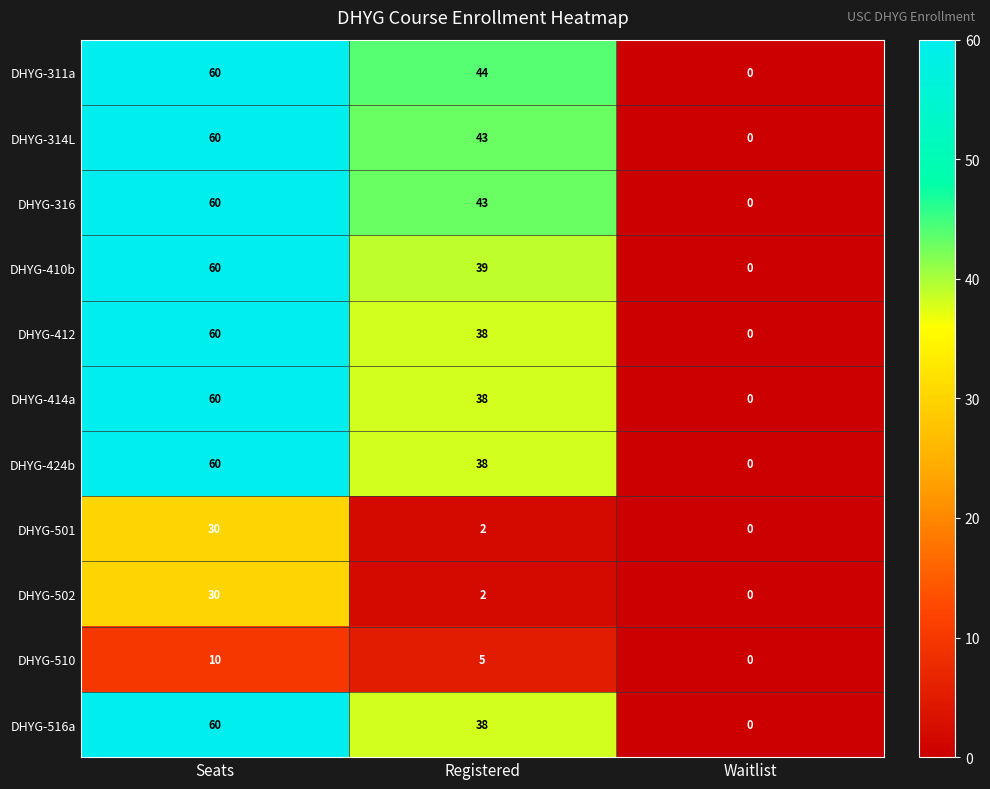

Which category has the highest value across all series?

Seats